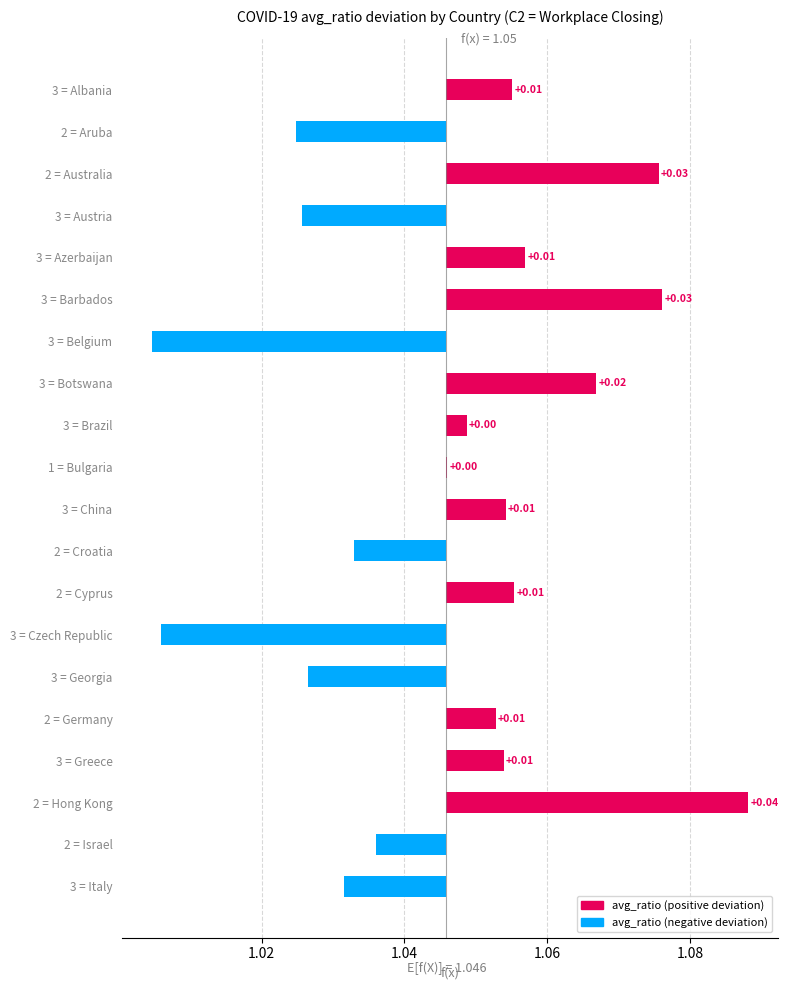

Which has a higher value, 3 = Albania or 2 = Australia?

2 = Australia